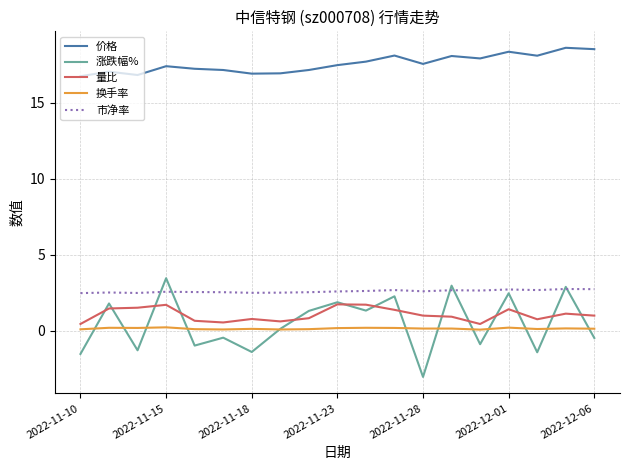

True or false: 市净率 and 量比 intersect in this chart.

False